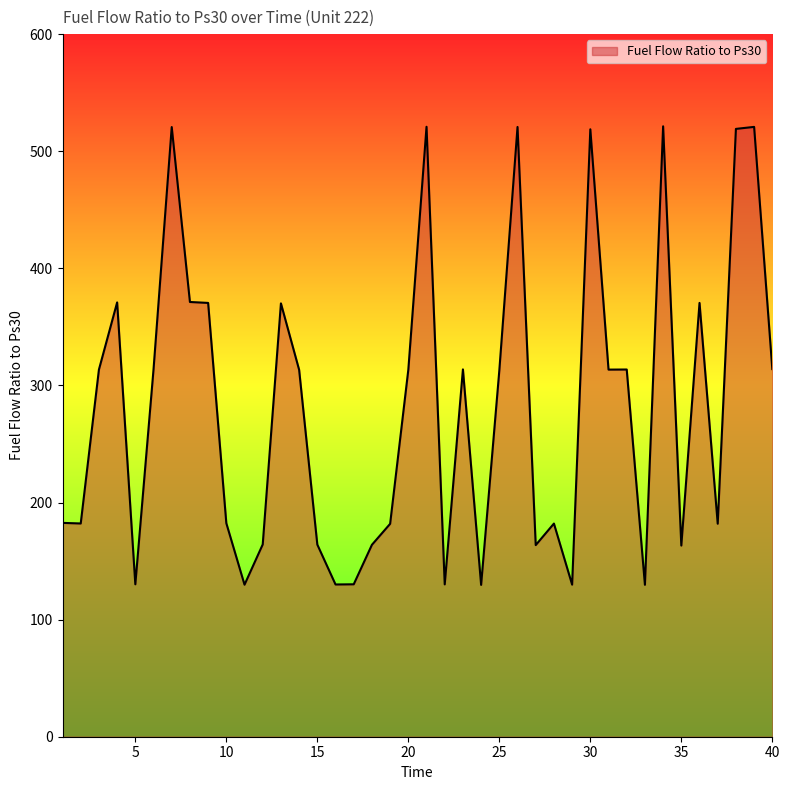

What is the greatest value displayed?

521.3